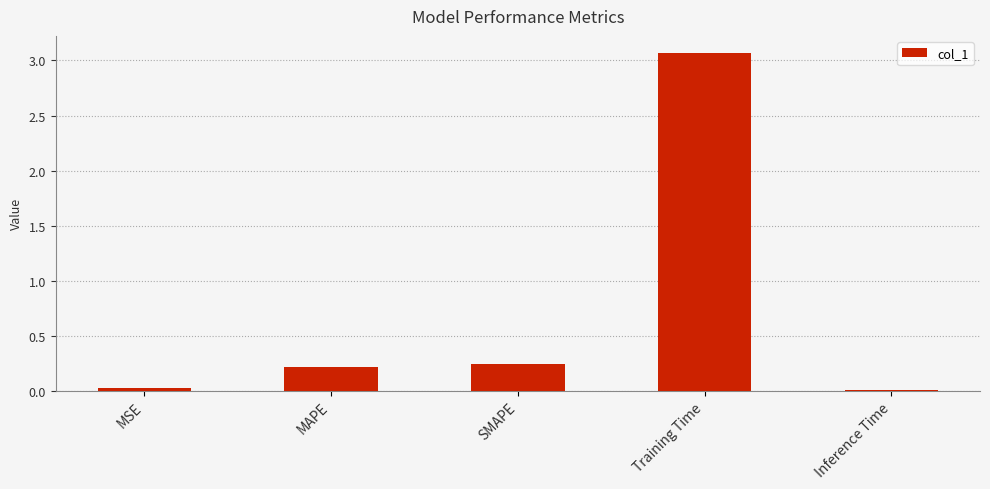

Are the bars horizontal?

No